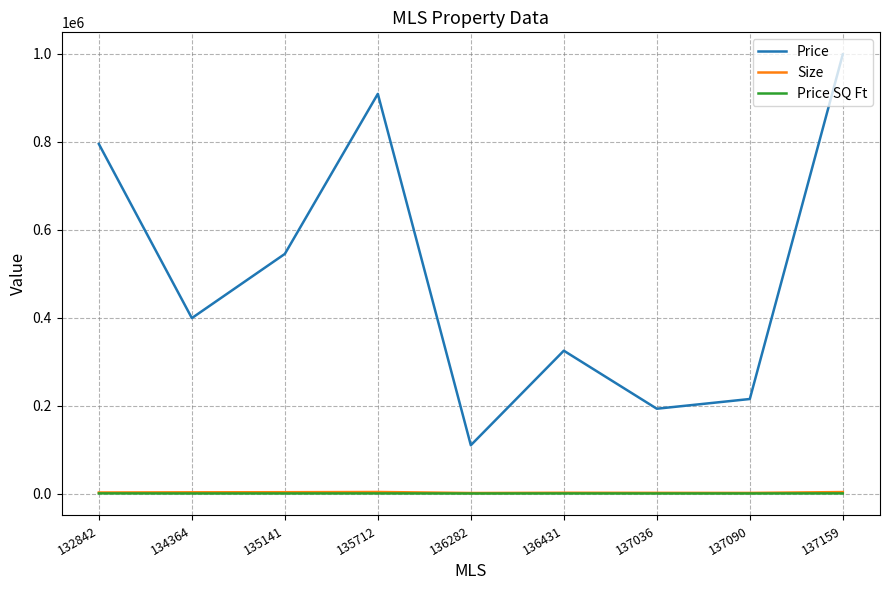

Between 132842 and 137036, which series saw the biggest shift?

Price